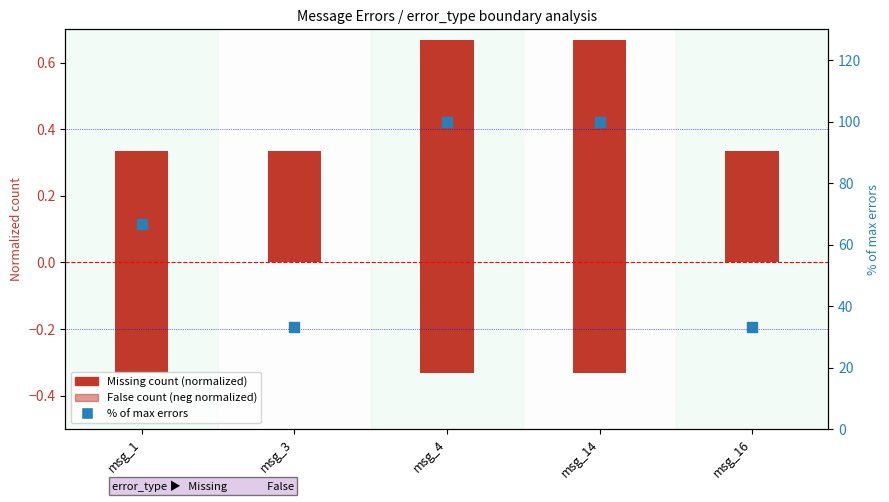

What is the total value across all series at msg_14?

100.3